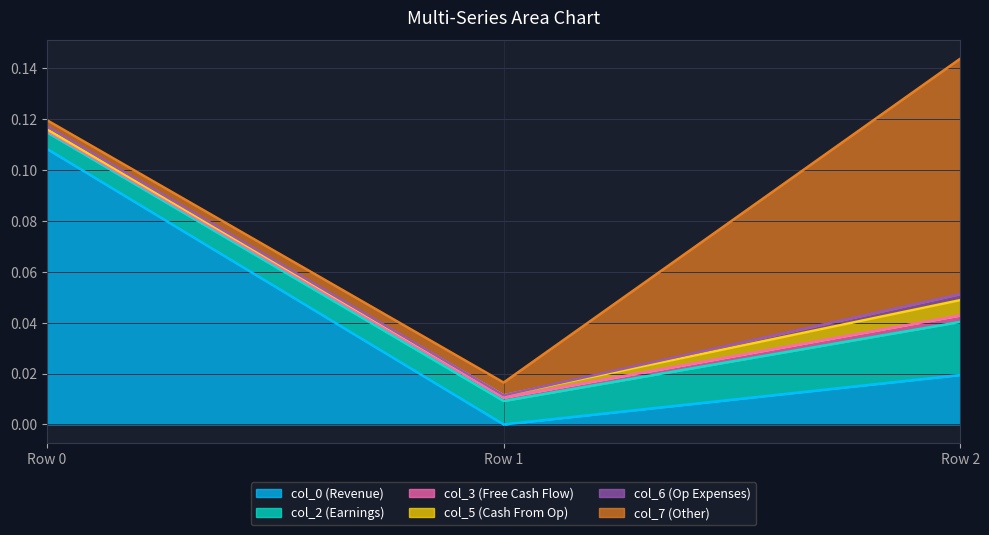

Count the number of data series in this chart.

6